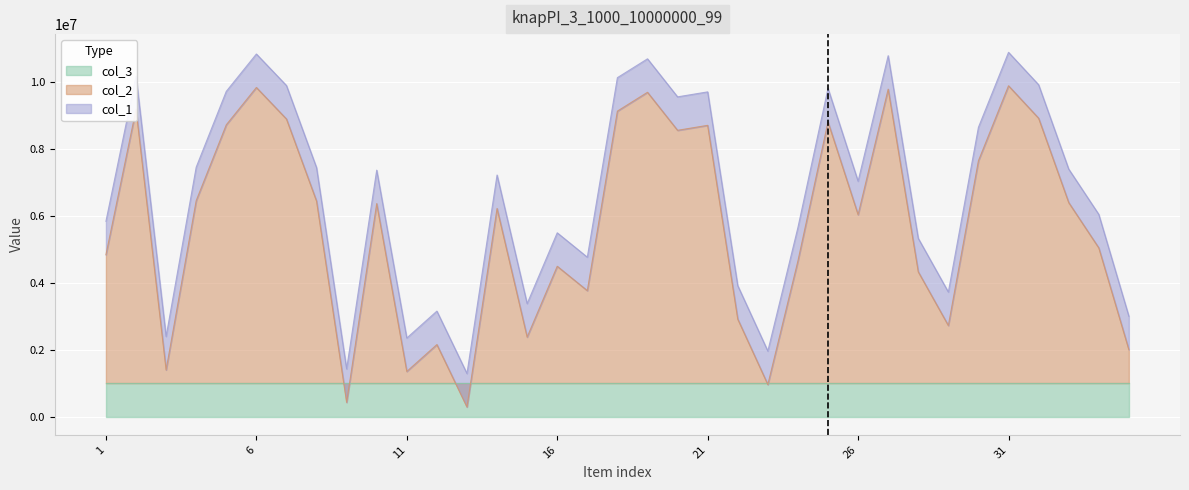

What is the highest value of the col_2 series?

9886000